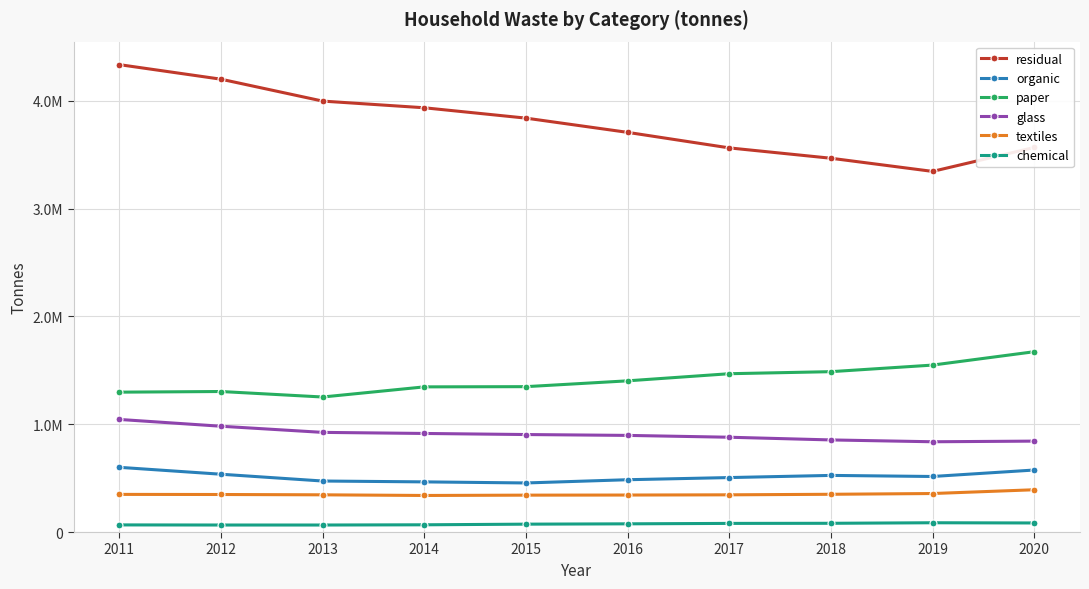

What are all the series names shown in the legend?

residual, organic, paper, glass, textiles, chemical